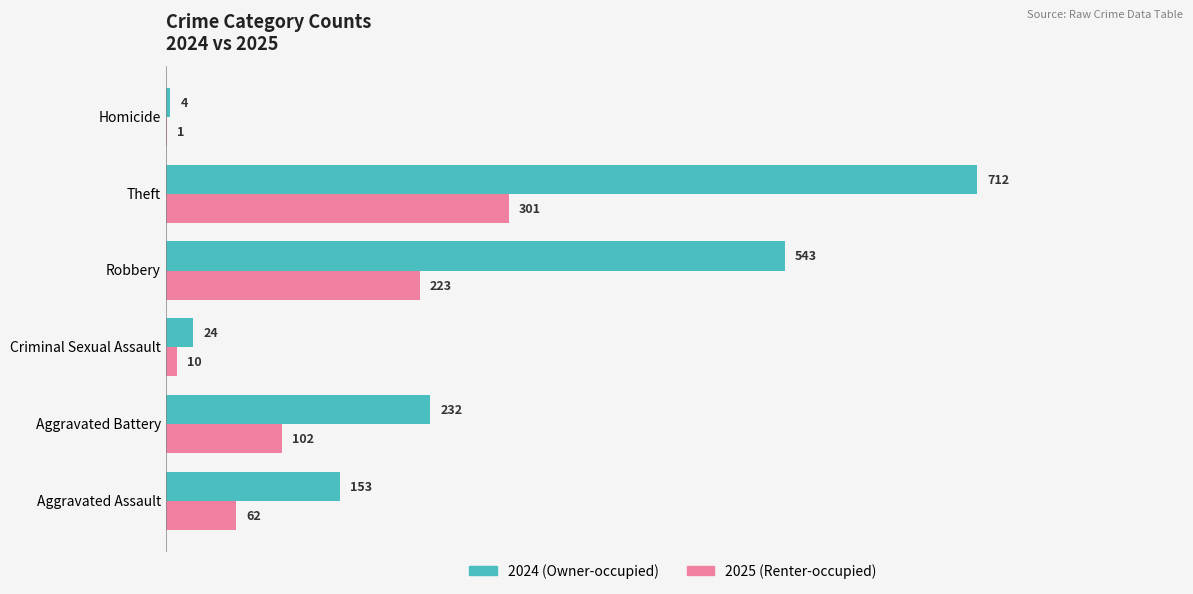

At which category is the sum across all series the highest?

Theft